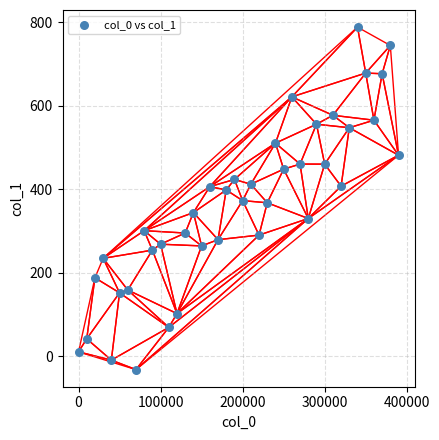

What is the range of Y values (max minus min)?

821.2